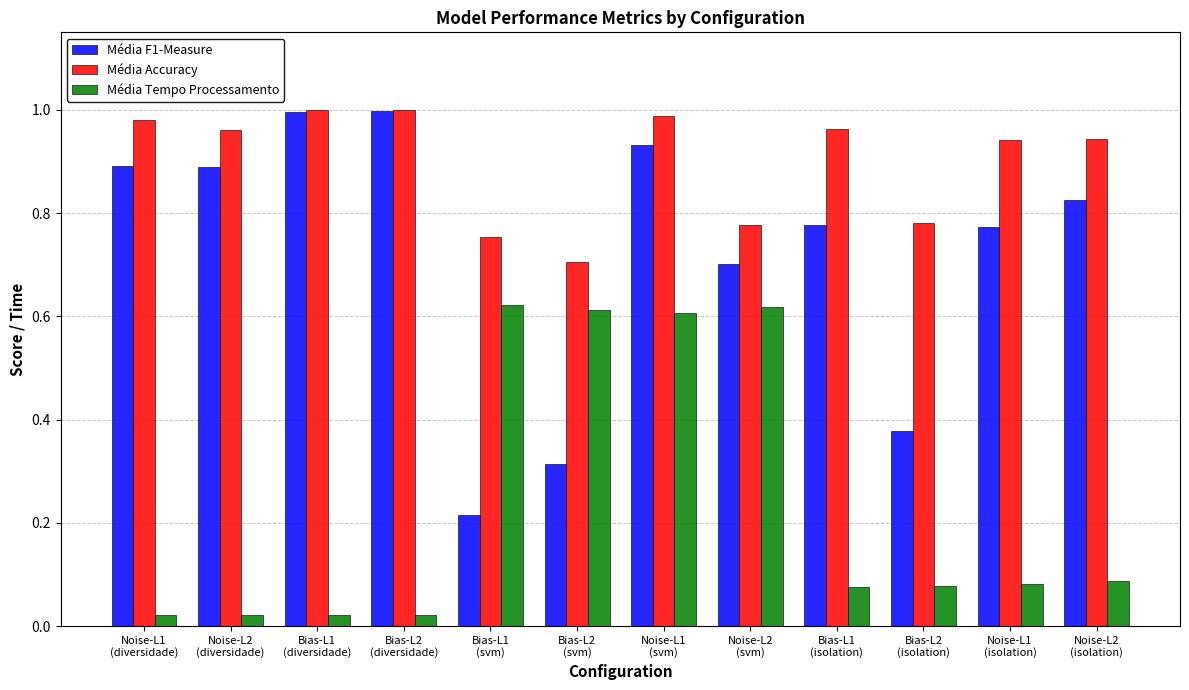

What is the lowest value of the Média Accuracy series?

0.7